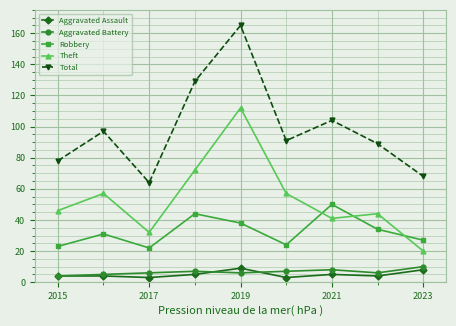

True or false: Total has more than 2 interior local peaks.

True